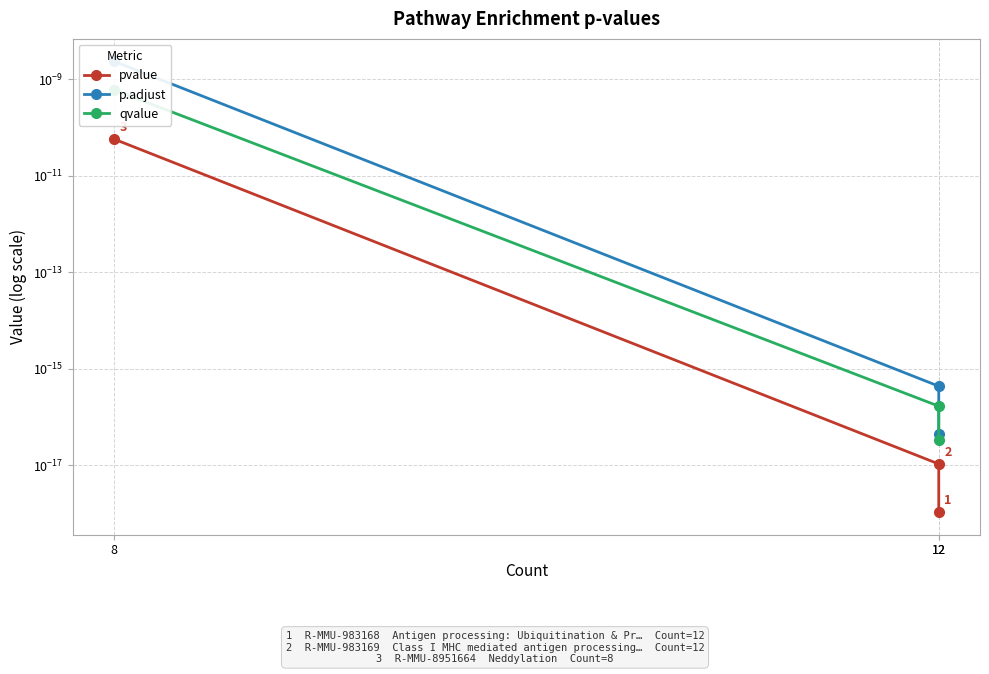

Between 8 and 12, which is larger?

8